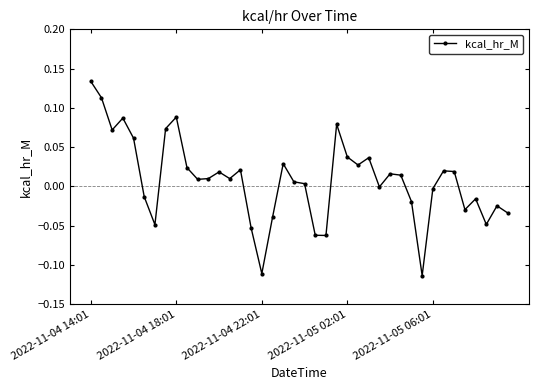

What is the sum of all values?

0.3